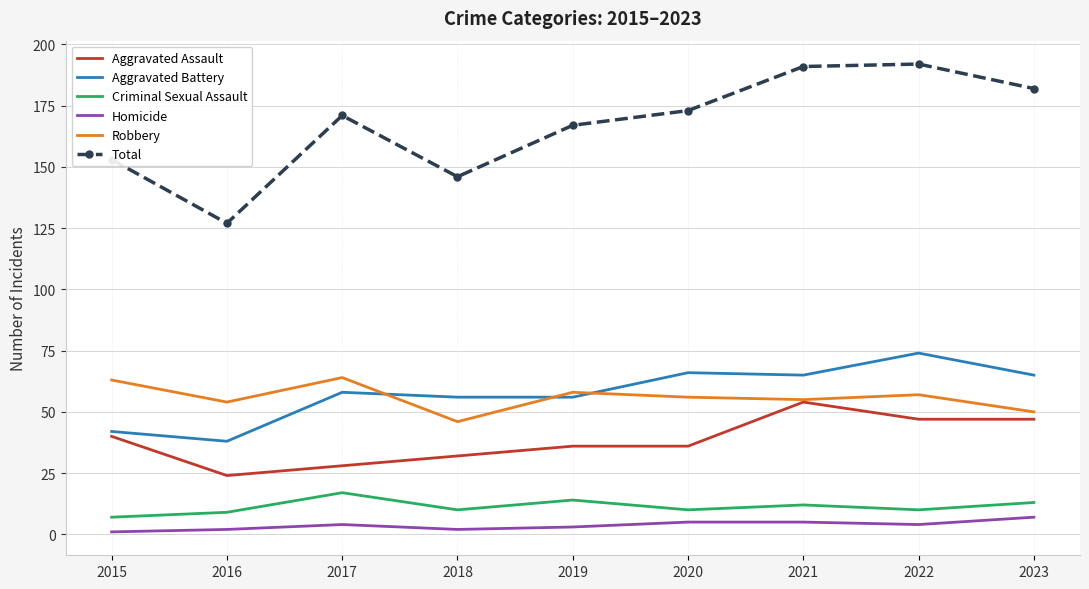

Which series changed the most between 2017 and 2021?

Aggravated Assault